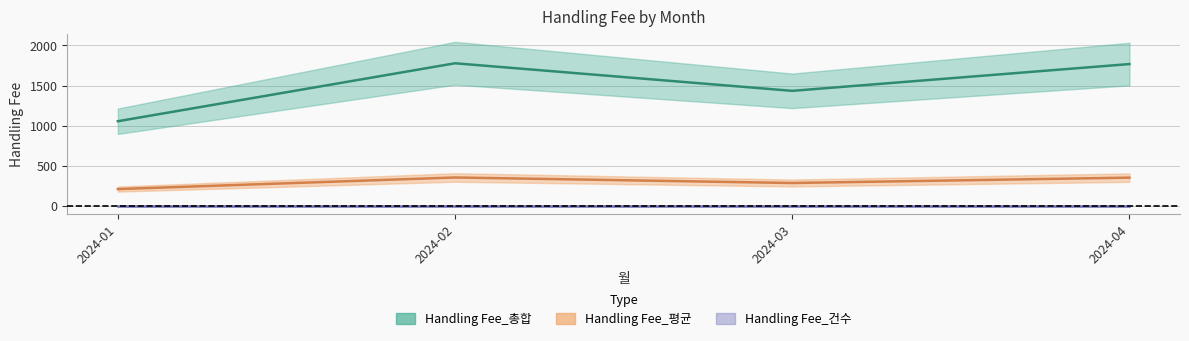

At which category does the chart reach its peak across all series?

2024-02